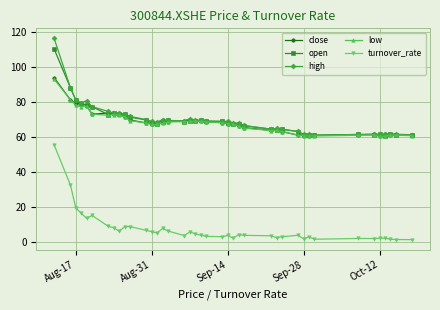

True or false: turnover_rate has more than 2 points higher than both neighbors.

True